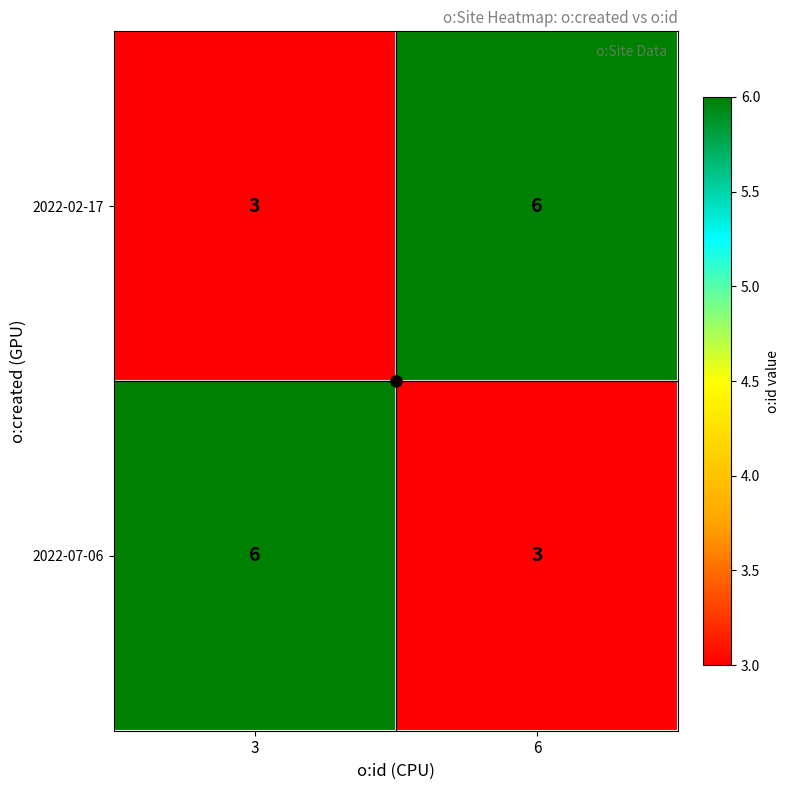

List the labels in order of 2022-07-06 value, smallest first.

6, 3